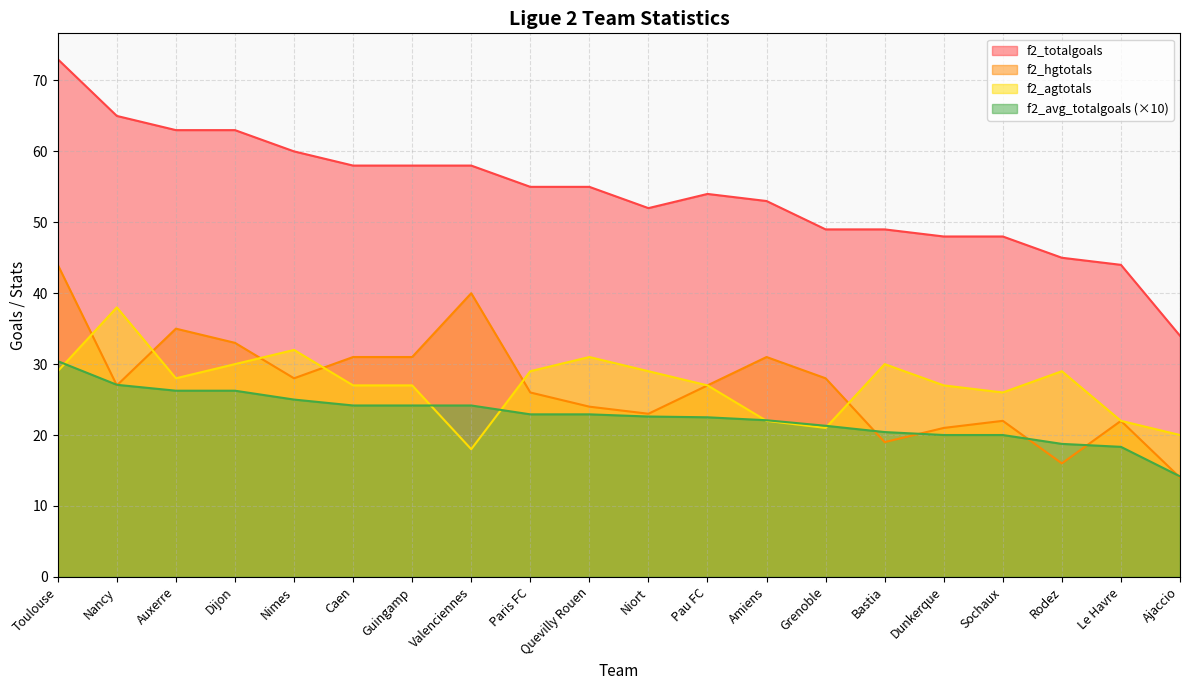

At Nancy, list the series in order from largest to smallest.

f2_totalgoals, f2_agtotals, f2_avg_totalgoals, f2_hgtotals